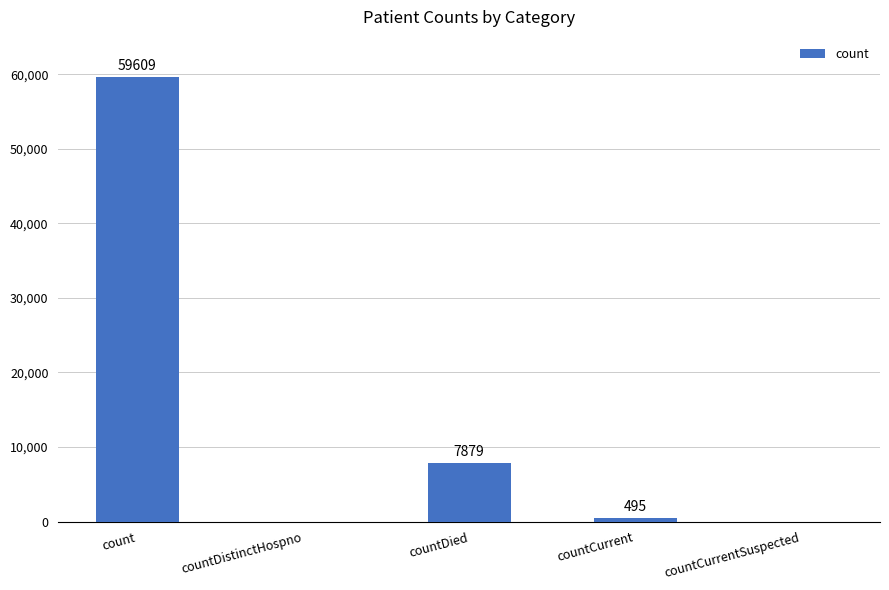

Which label corresponds to the largest value in the chart?

count